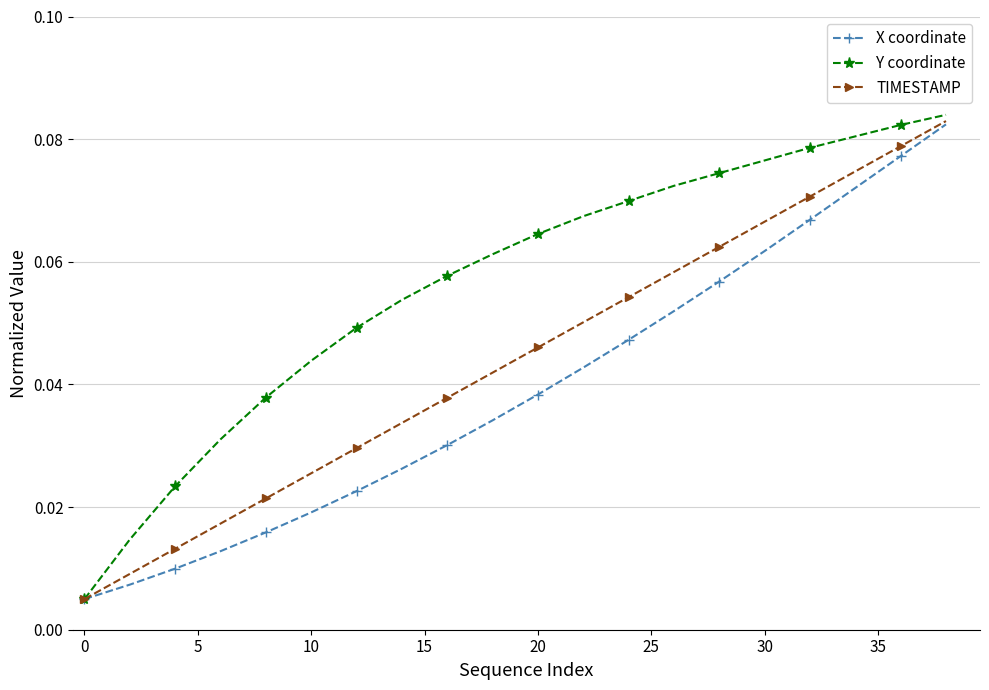

True or false: Y coordinate has more than 2 points higher than both neighbors.

False